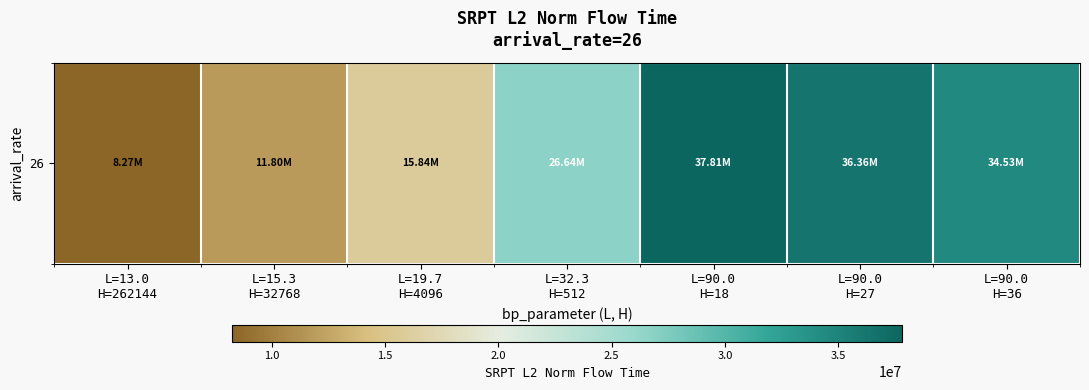

At which category does the chart reach its peak across all series?

L=90.0
H=18